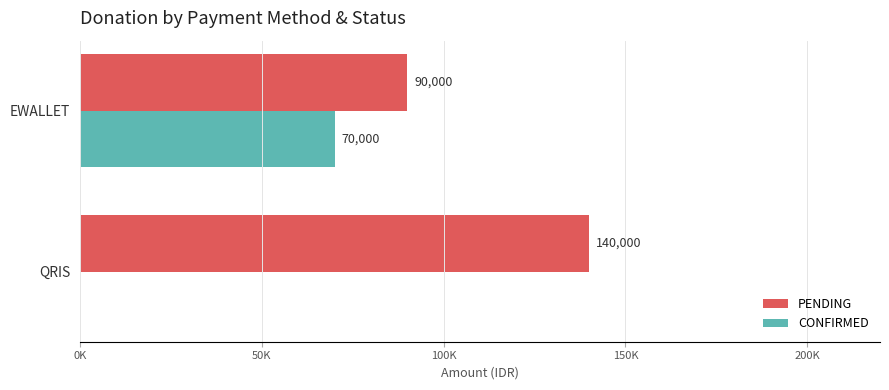

Which series has the largest range (max minus min)?

CONFIRMED